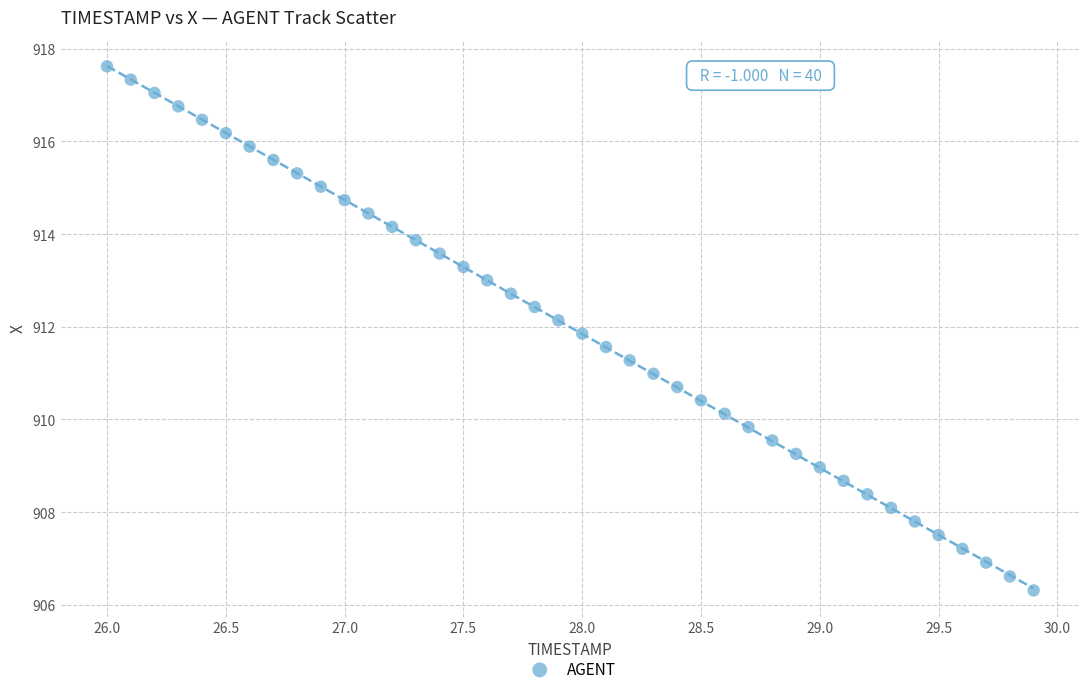

What is the range of Y values (max minus min)?

11.3